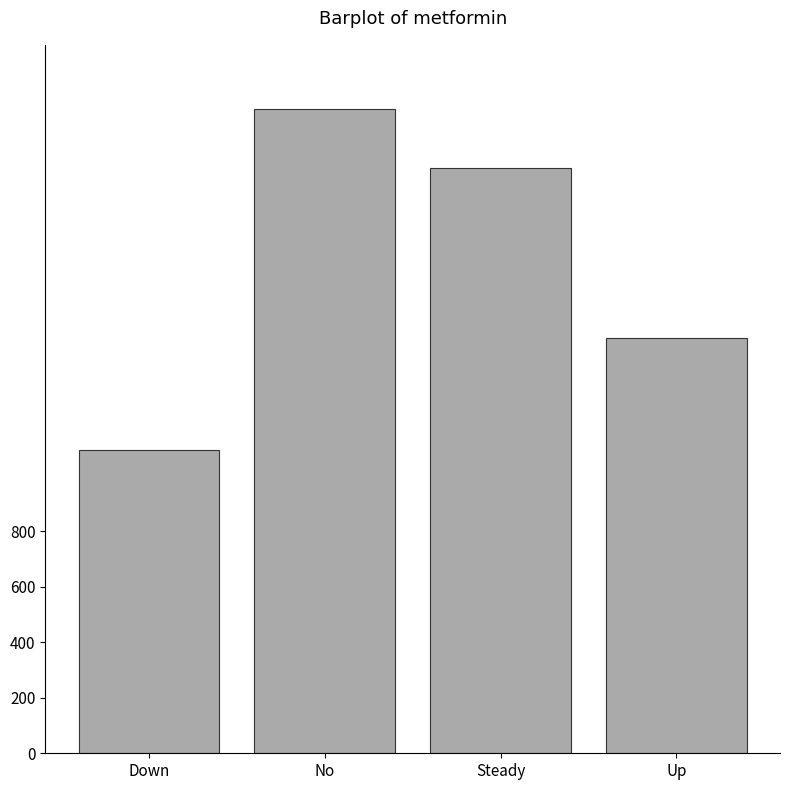

Reading left to right, list all the values displayed in this chart.

1094	2320	2108	1496